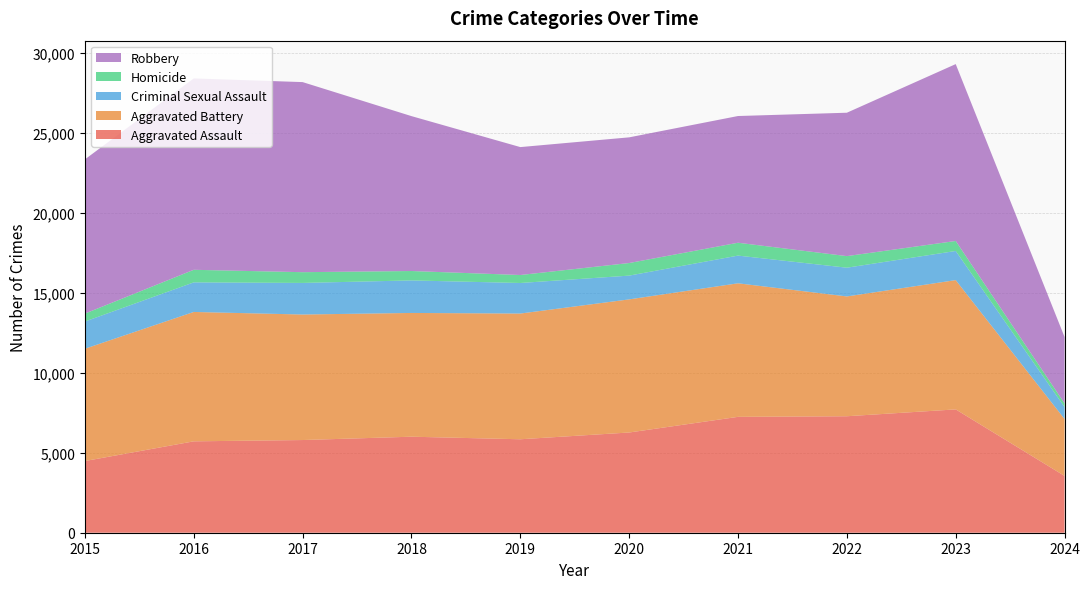

Reading left to right, extract all data points from this chart.

Aggravated Assault: 2015=4480	2016=5712	2017=5793	2018=6001	2019=5841	2020=6264	2021=7242	2022=7280	2023=7708	2024=3550
Aggravated Battery: 2015=7019	2016=8086	2017=7845	2018=7735	2019=7858	2020=8320	2021=8347	2022=7488	2023=8080	2024=3557
Criminal Sexual Assault: 2015=1700	2016=1849	2017=1974	2018=2033	2019=1909	2020=1485	2021=1731	2022=1796	2023=1821	2024=744
Homicide: 2015=496	2016=786	2017=672	2018=588	2019=499	2020=787	2021=804	2022=724	2023=625	2024=232
Robbery: 2015=9638	2016=11960	2017=11880	2018=9681	2019=7995	2020=7855	2021=7920	2022=8962	2023=11055	2024=4149